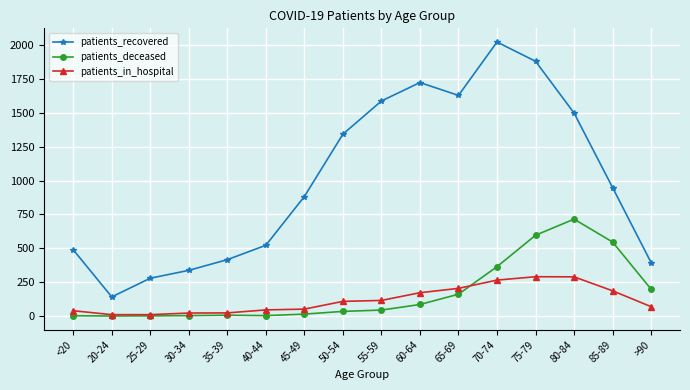

Which series has the largest total across all categories?

patients_recovered